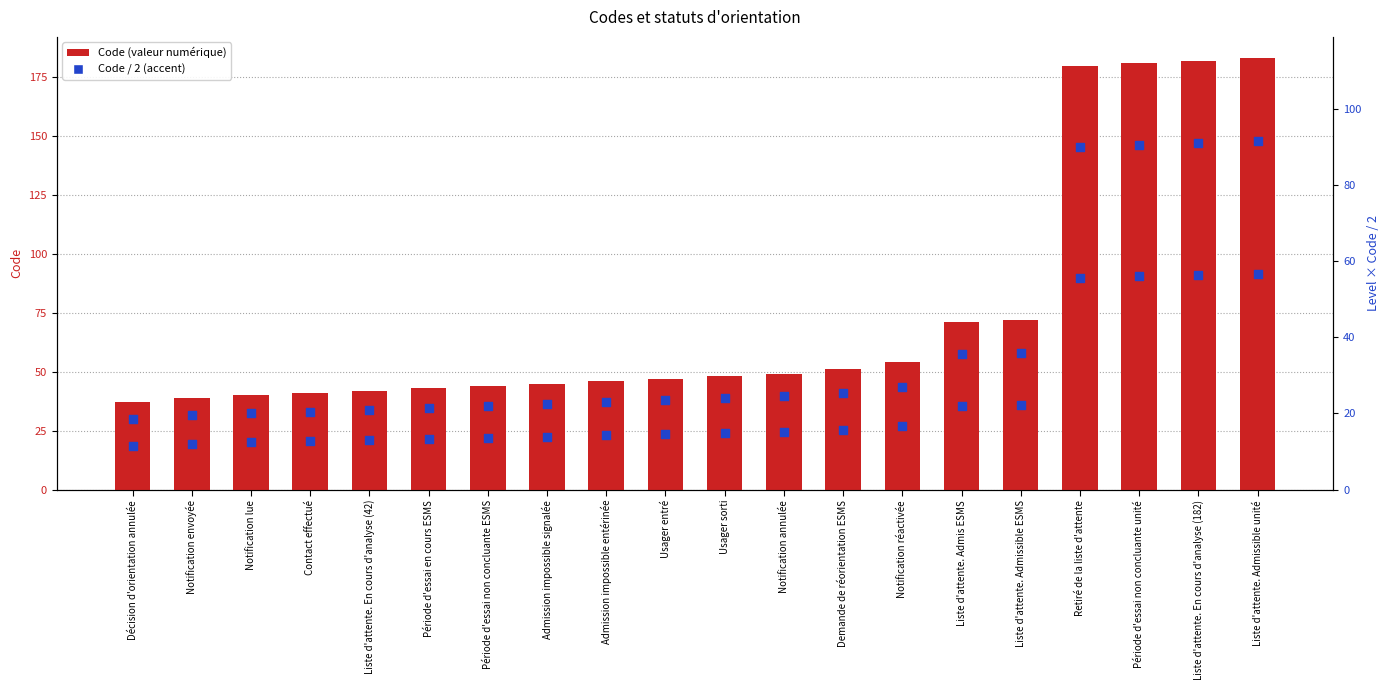

At which category is the sum across all series the highest?

Liste d'attente. Admissible unité